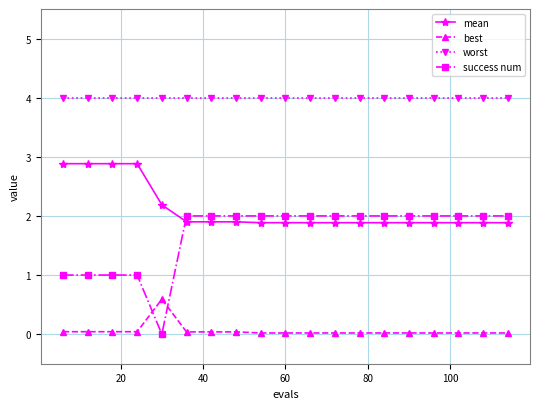

Which series has the largest range (max minus min)?

success num